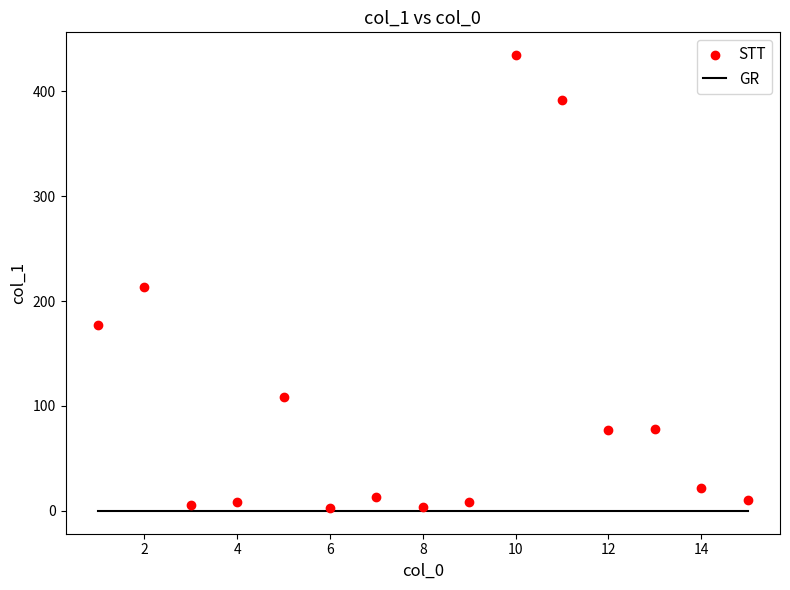

What is the range of X values (max minus min)?

14.0